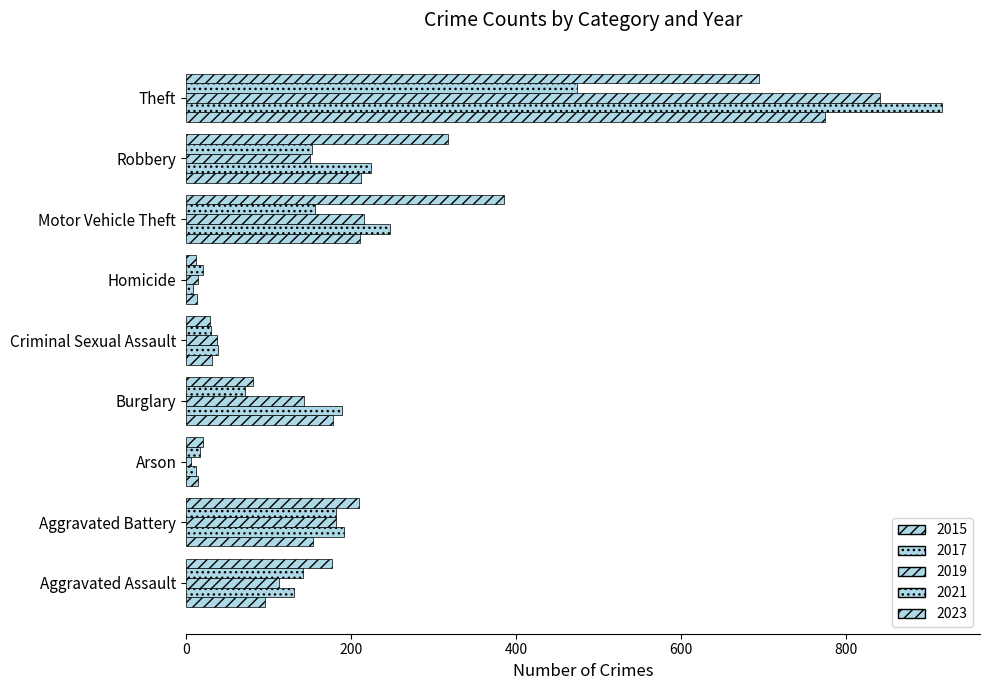

The 2023 series shows 257 at Aggravated Assault. True or false?

False